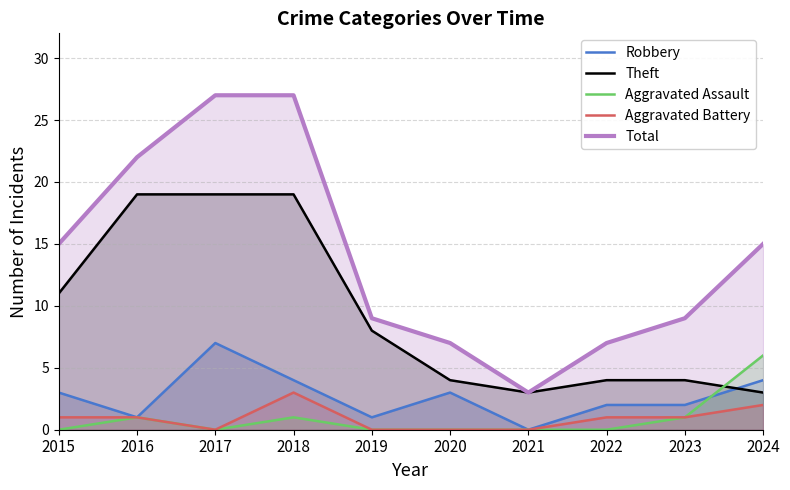

Where is the first local maximum for Aggravated Battery?

2018